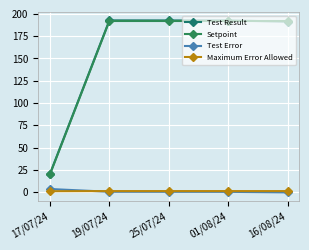

At how many categories does at least one series exceed 62?

4